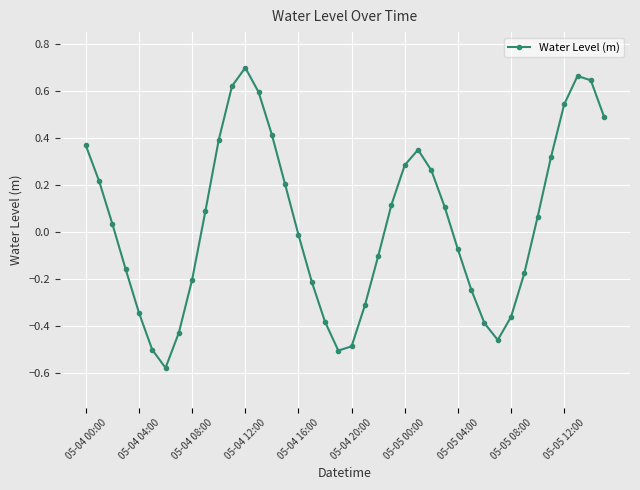

What is the difference between the maximum and minimum values?

1.3